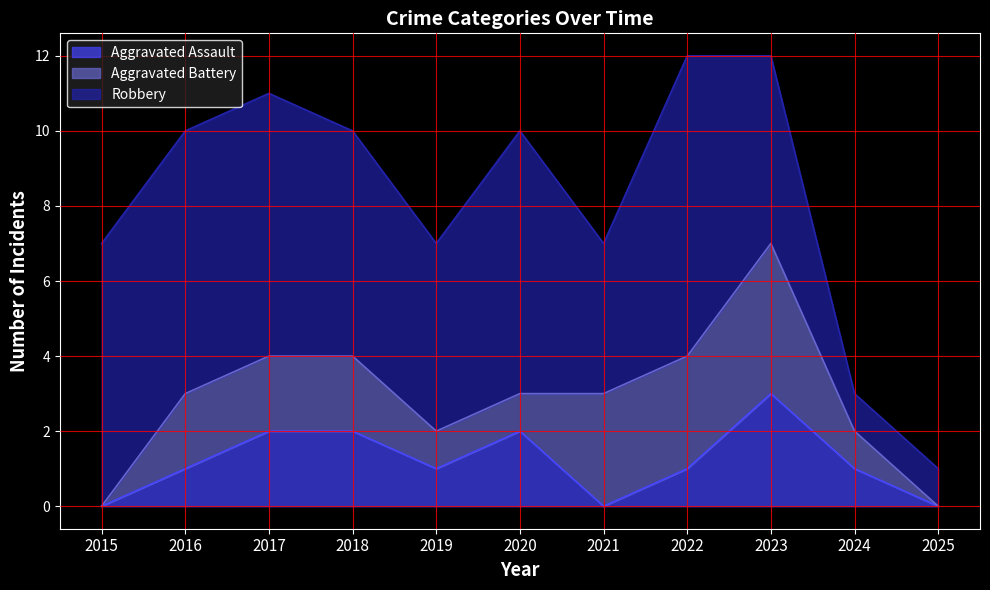

Reading left to right, transcribe all the data shown in this chart.

Aggravated Assault: 0	1	2	2	1	2	0	1	3	1	0
Aggravated Battery: 0	2	2	2	1	1	3	3	4	1	0
Robbery: 7	7	7	6	5	7	4	8	5	1	1